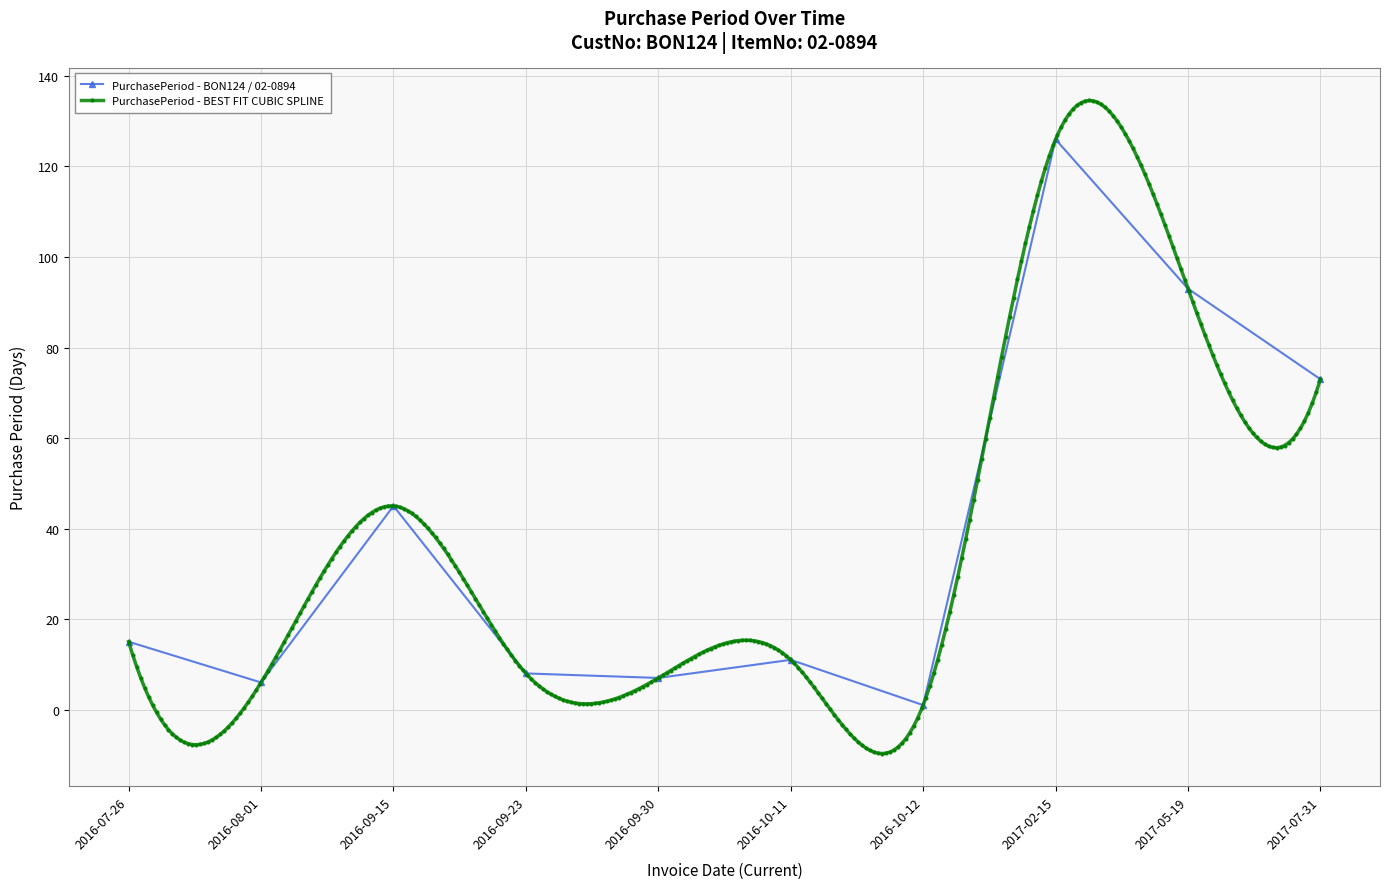

What is the value of the 4th point from the left?

8